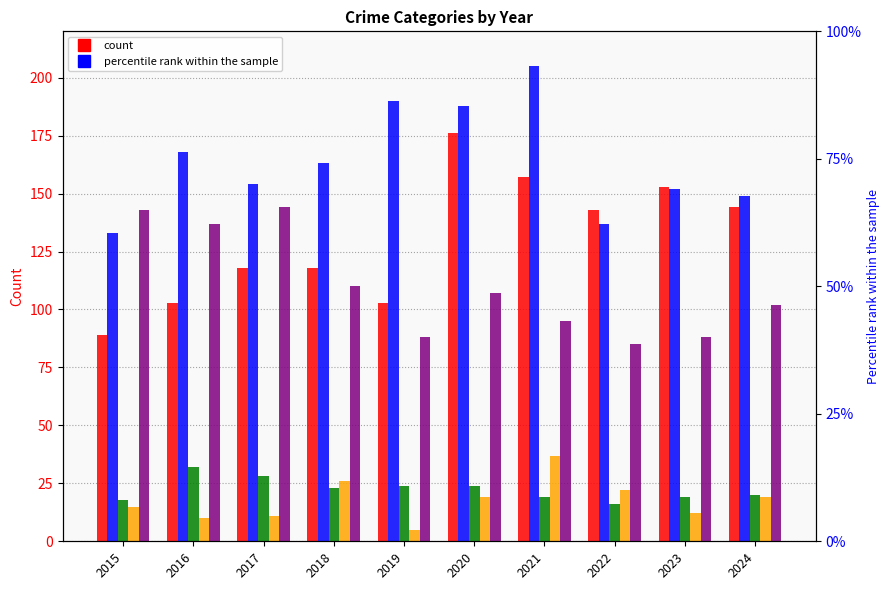

Rank the categories by Aggravated Battery value from highest to lowest.

2021, 2019, 2020, 2016, 2018, 2017, 2023, 2024, 2022, 2015